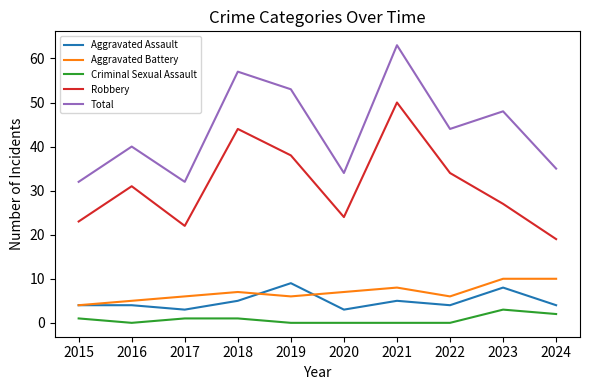

At which category is the sum across all series the highest?

2021